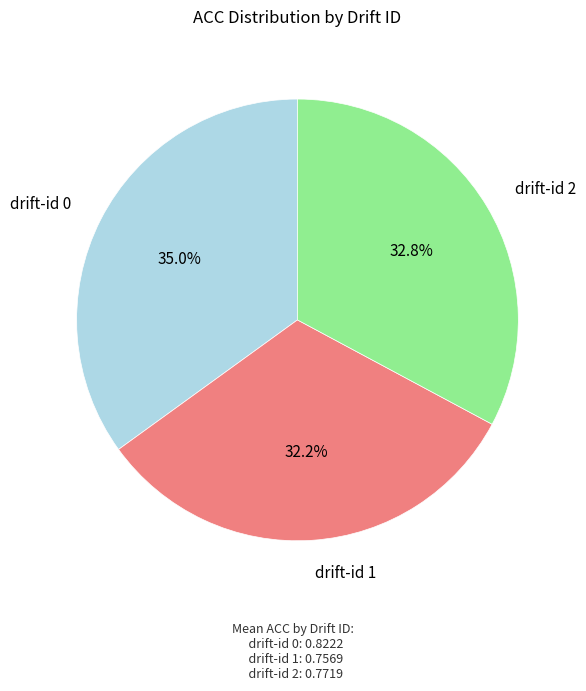

To the nearest percent, what portion does drift-id 1 represent?

32%